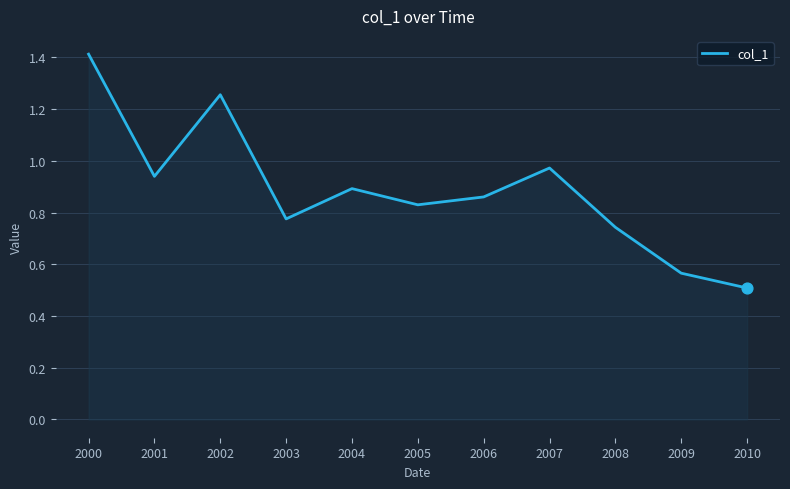

Between 2009 and 2010, which is larger?

2009